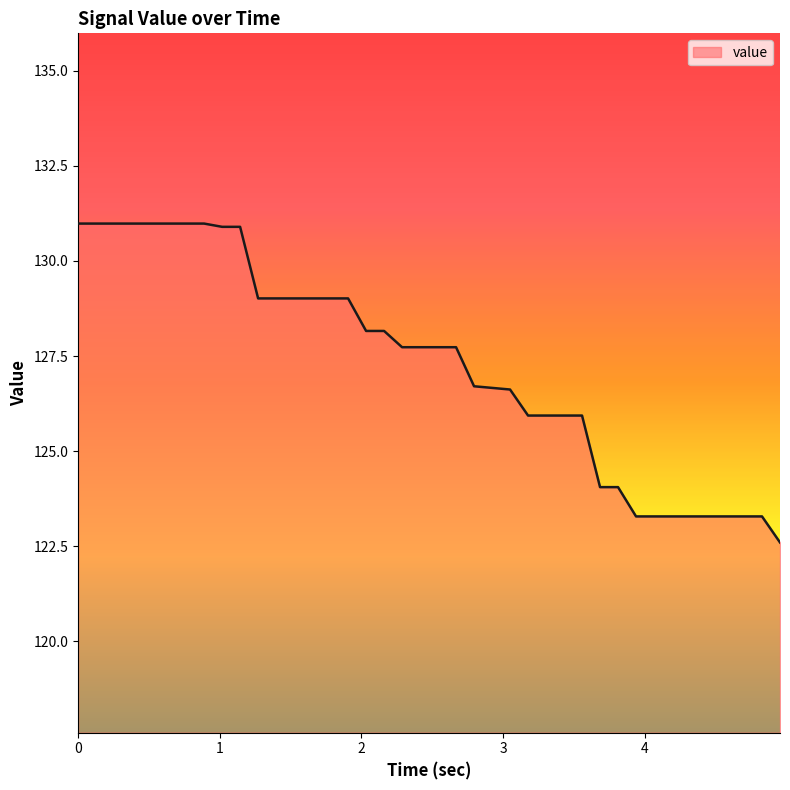

What is the greatest value displayed?

131.0